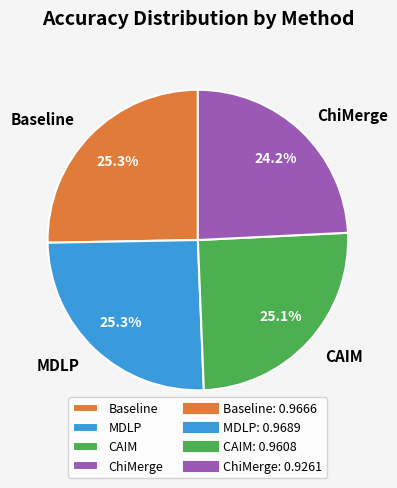

Is there a majority slice in this chart?

No